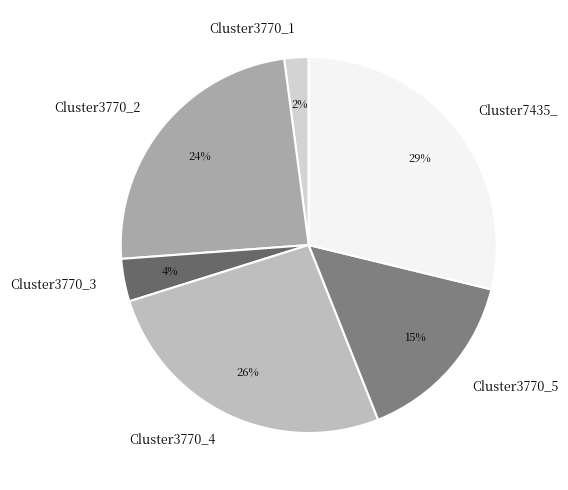

Do Cluster3770_3 and Cluster3770_1 together represent more than half of the pie?

No